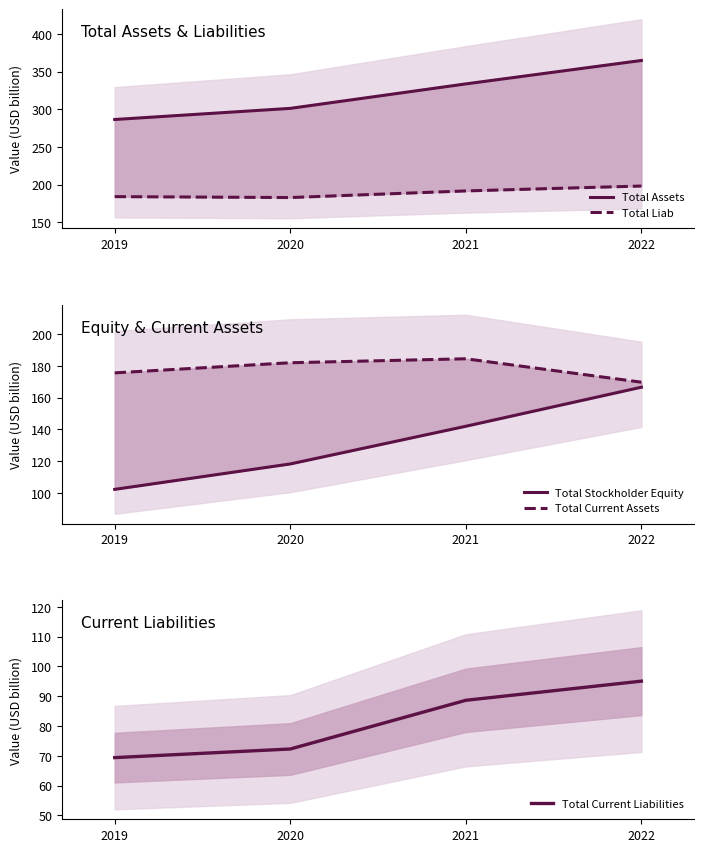

What is the total value across all series at 2021?

940.6